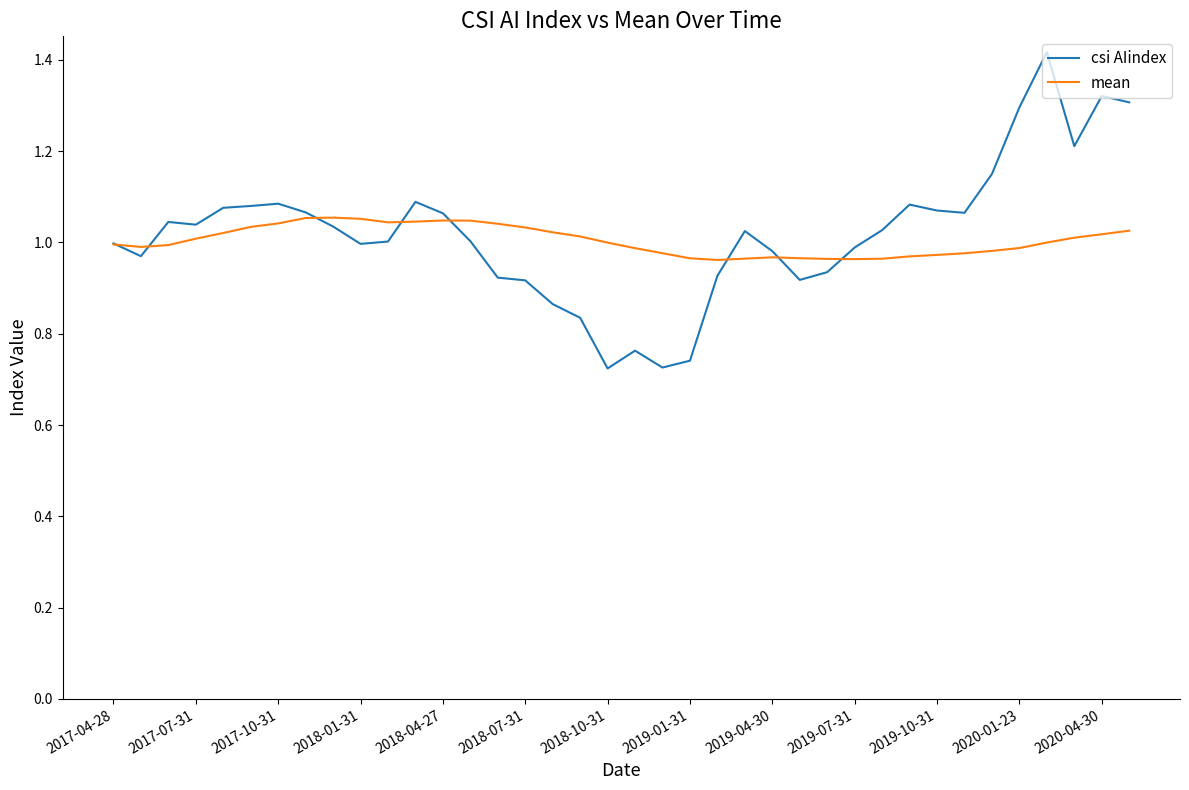

True or false: csi AIindex has more than 0 points higher than both neighbors.

True